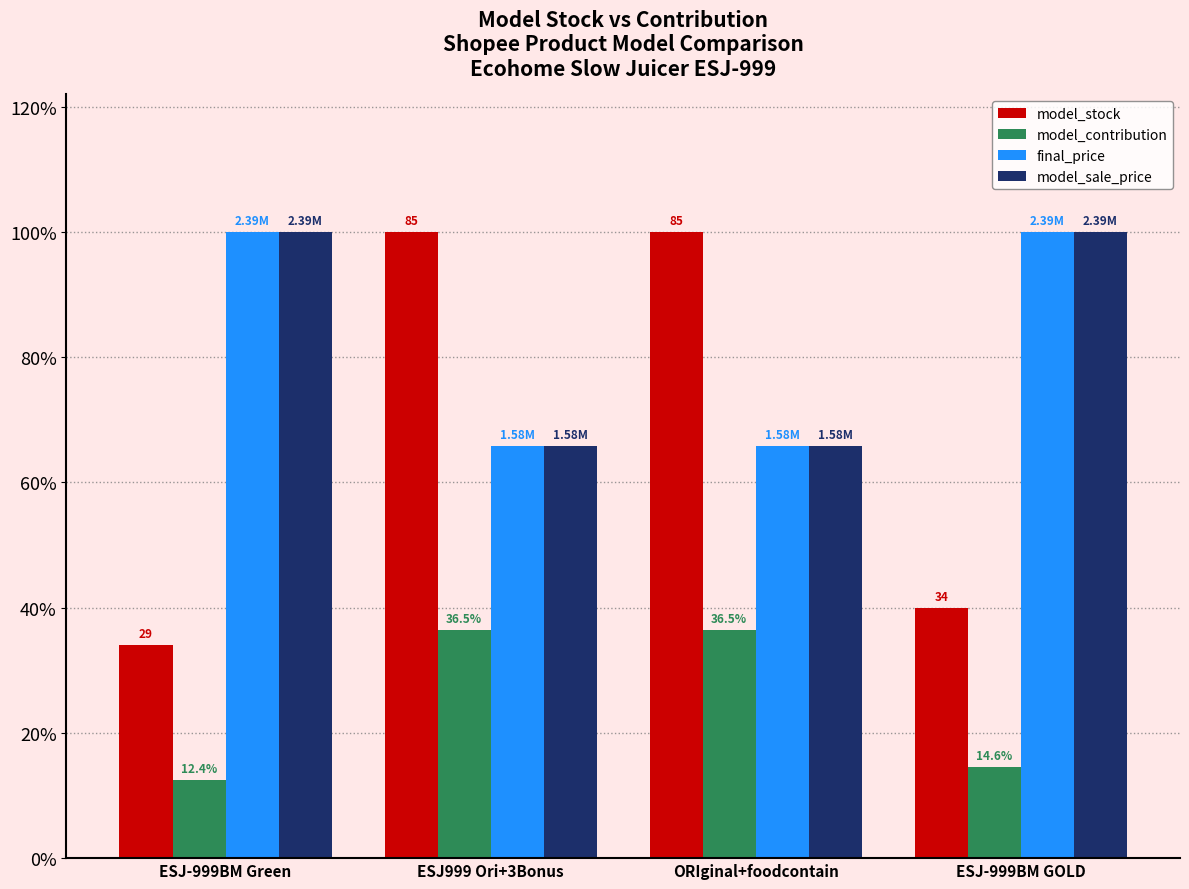

What are all the series names shown in the legend?

model_stock, model_contribution, final_price, model_sale_price